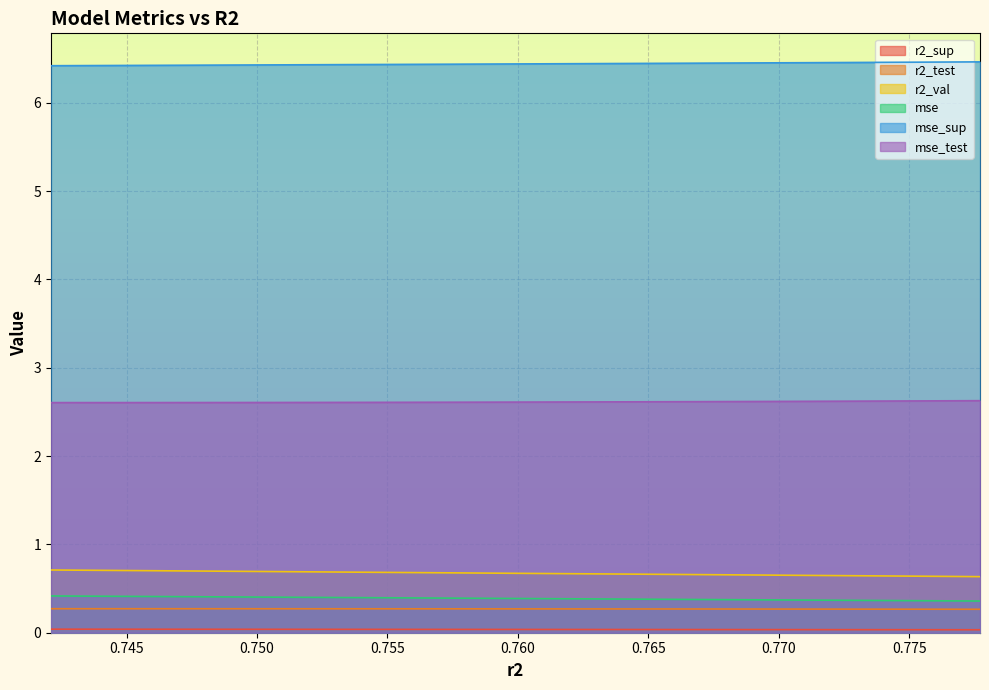

What is the value of the mse_test point at the 10th from the left?

2.6